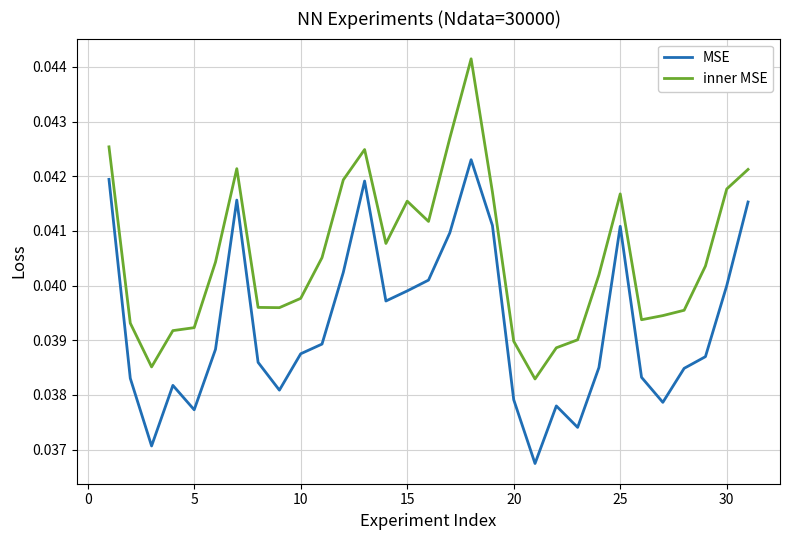

Is this an area chart (filled region under the line)?

No